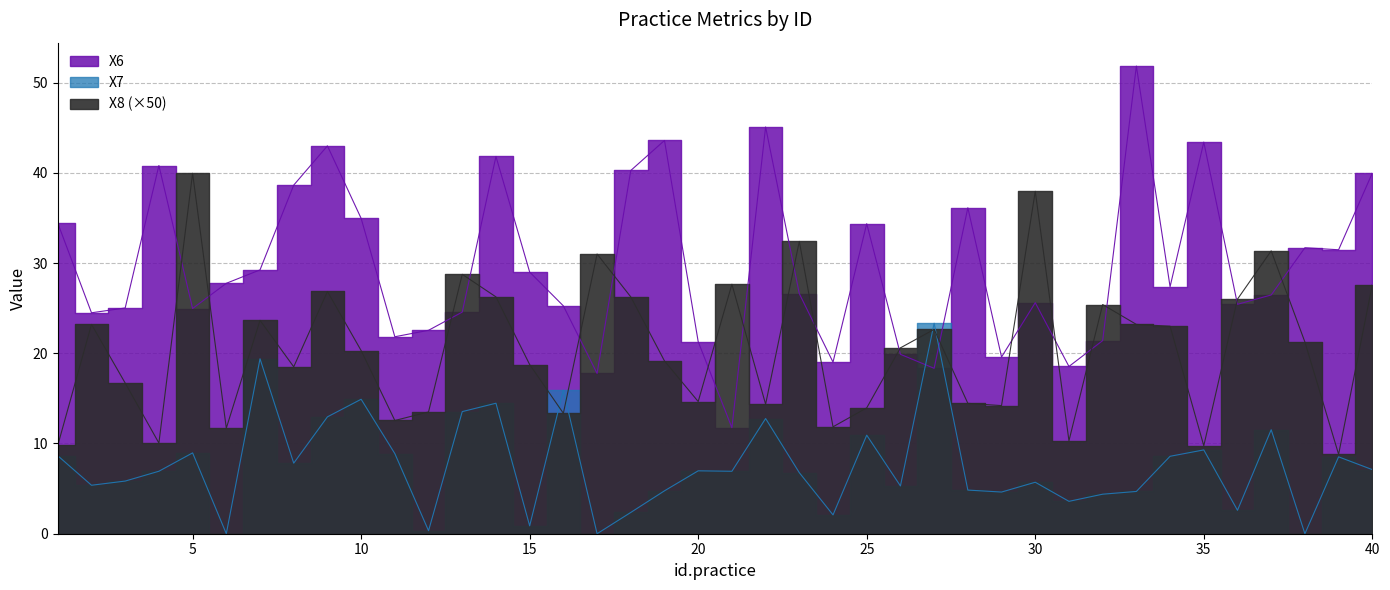

Where is the first local maximum for X6?

4